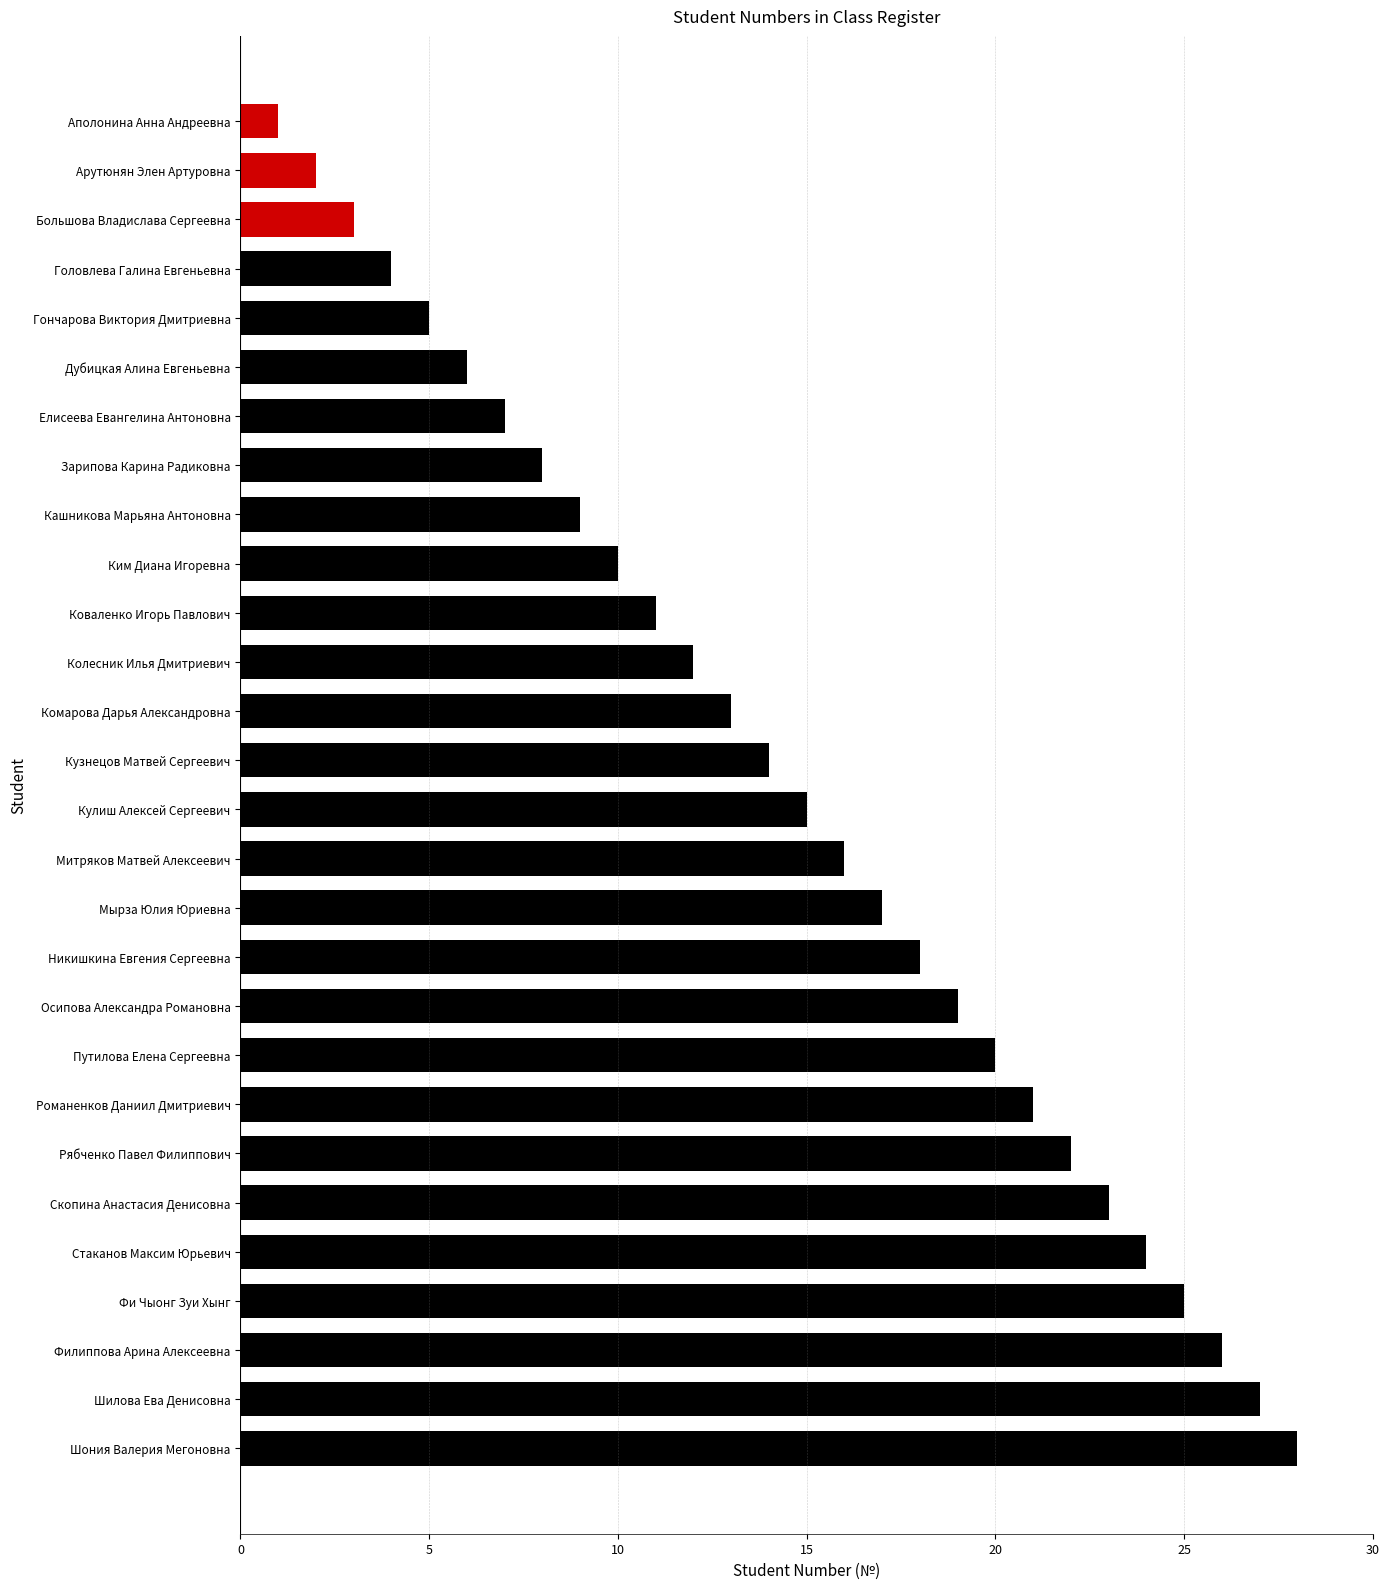

Is it true that the value at Кулиш Алексей Сергеевич is 10?

False